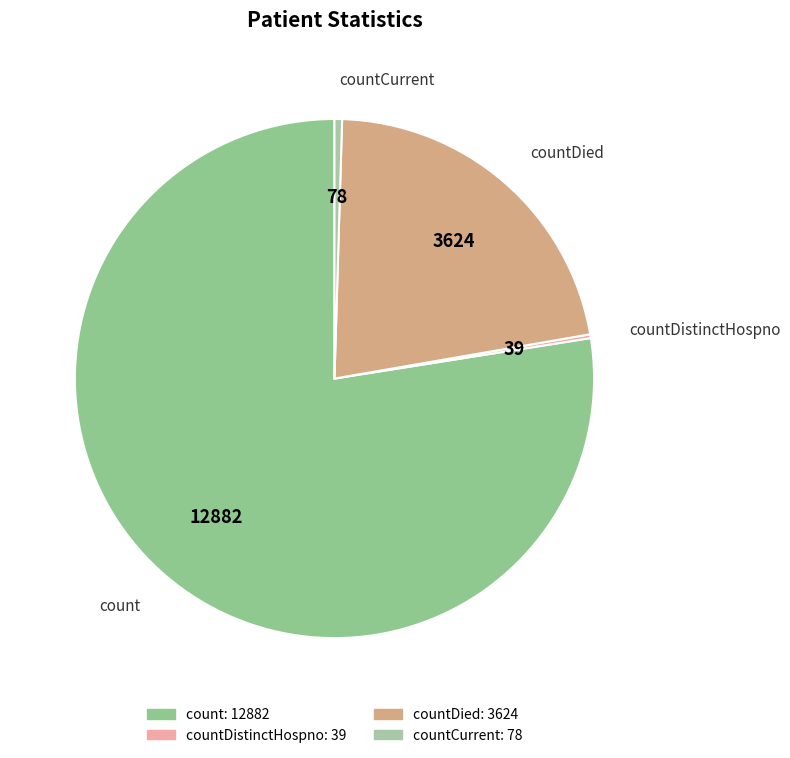

True or false: countCurrent accounts for 0% of the total.

True